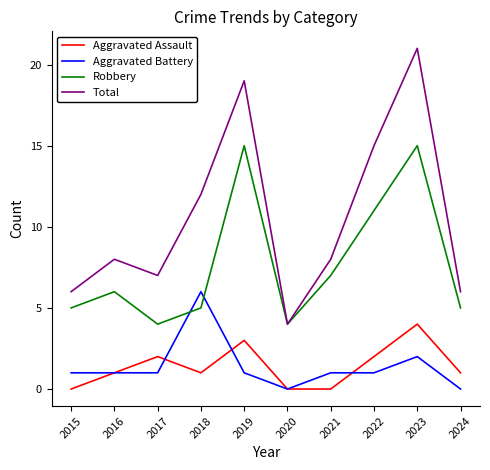

How many series are shown in this chart?

4